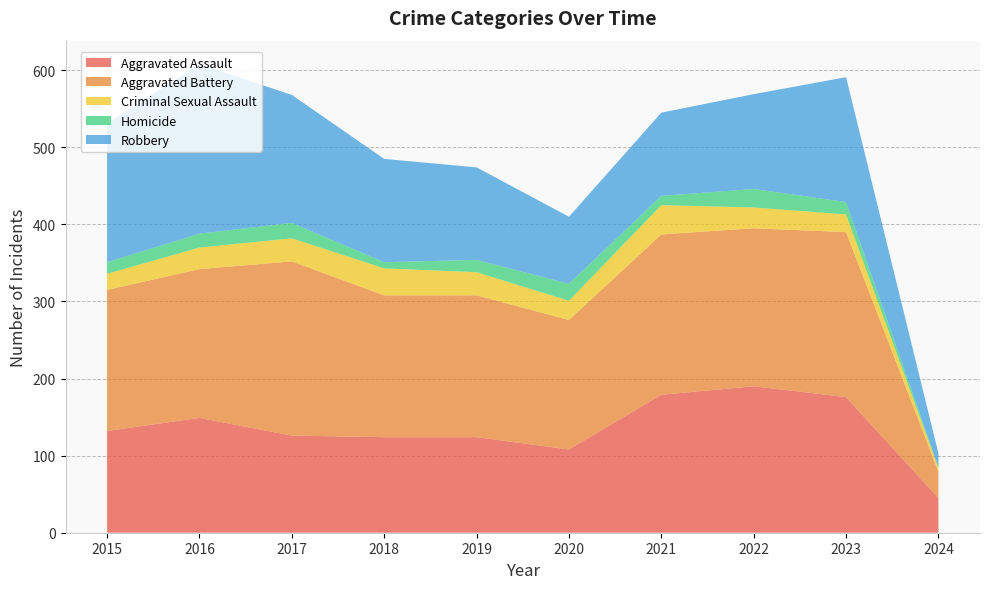

Reading left to right, list all the values displayed in this chart.

Aggravated Assault: 2015=132	2016=149	2017=126	2018=124	2019=124	2020=108	2021=179	2022=190	2023=176	2024=45
Aggravated Battery: 2015=183	2016=193	2017=226	2018=184	2019=184	2020=168	2021=208	2022=205	2023=214	2024=34
Criminal Sexual Assault: 2015=21	2016=28	2017=30	2018=35	2019=30	2020=25	2021=38	2022=27	2023=23	2024=5
Homicide: 2015=15	2016=18	2017=20	2018=8	2019=16	2020=22	2021=12	2022=24	2023=16	2024=1
Robbery: 2015=180	2016=220	2017=166	2018=134	2019=120	2020=87	2021=108	2022=123	2023=162	2024=18